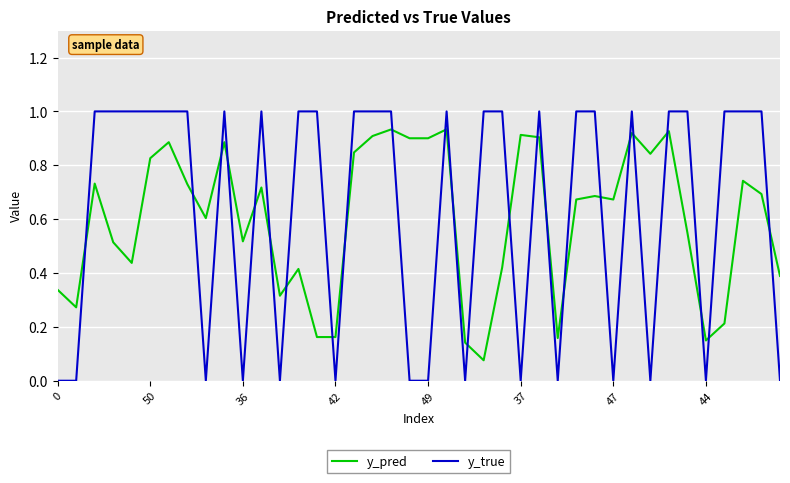

How many intersections are there between y_true and y_pred?

24